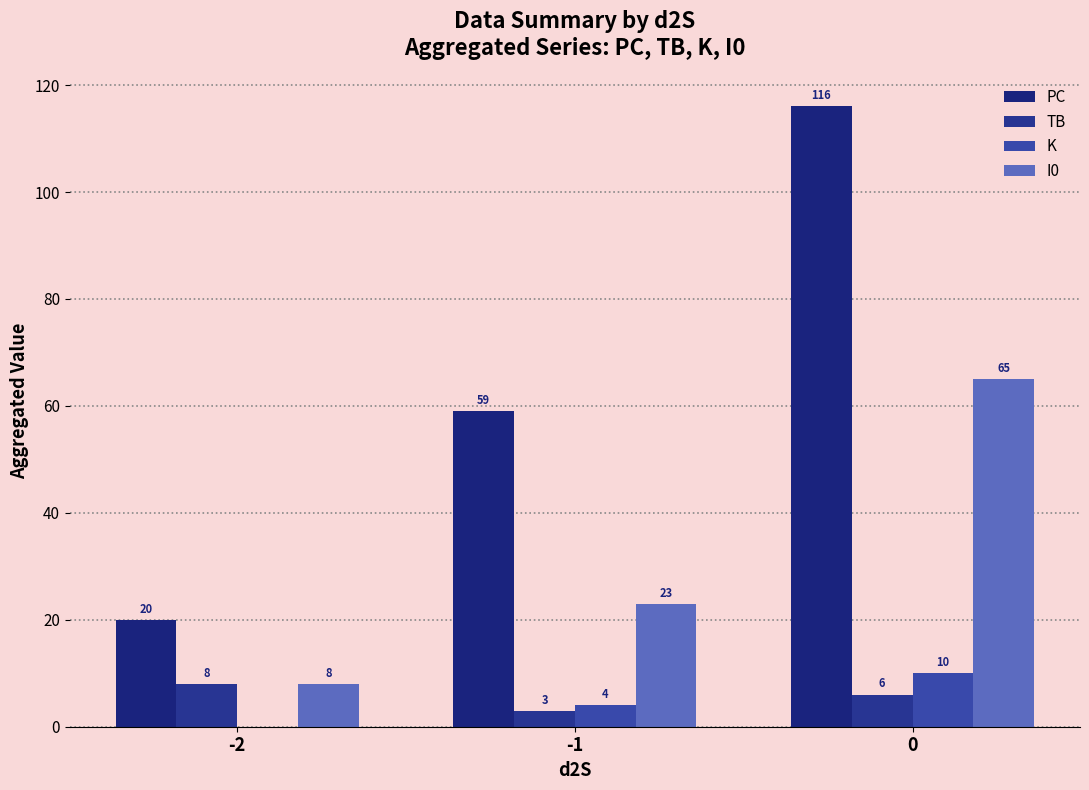

How many groups of bars are there?

3